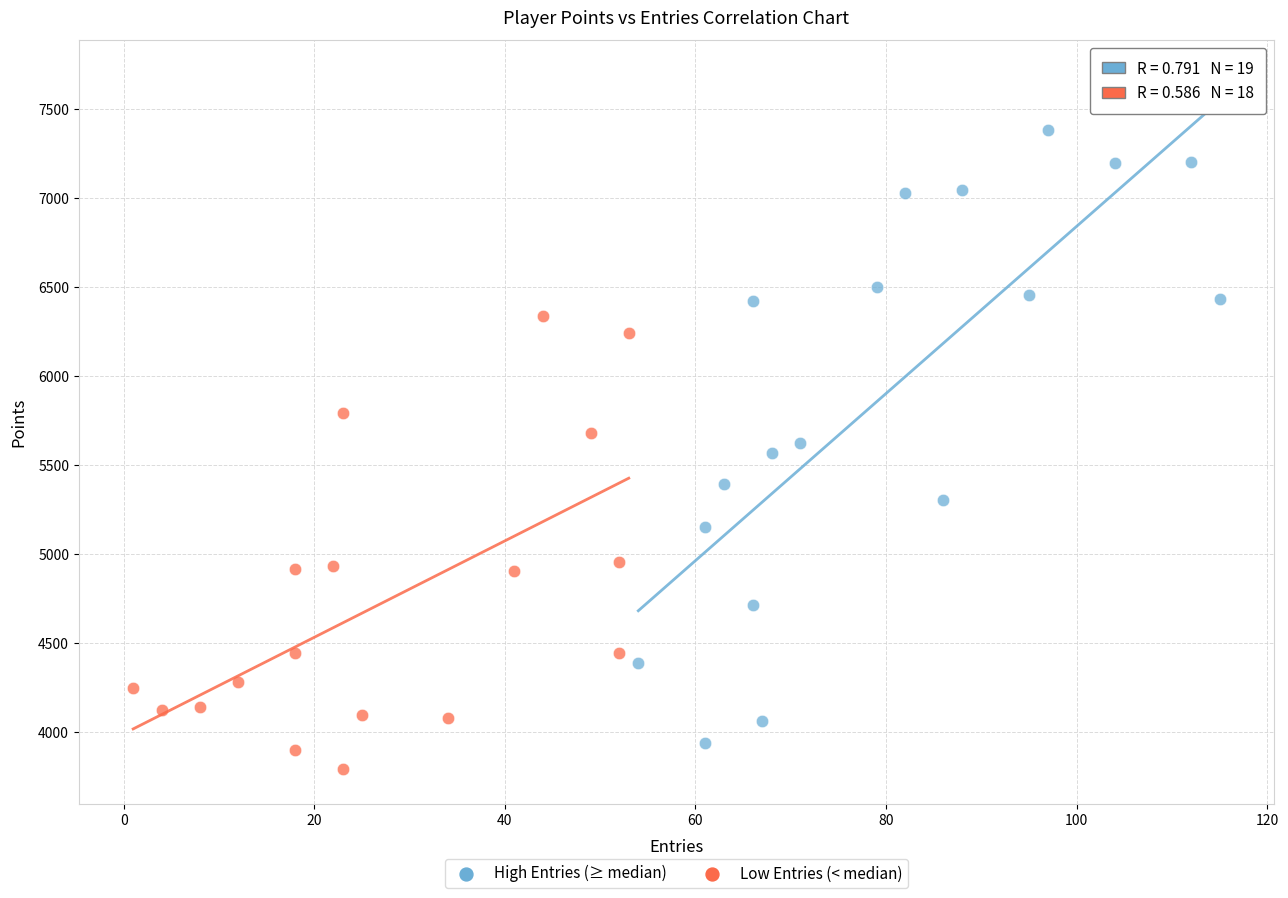

Which series has the widest spread of Y values?

High Entries (≥ median)